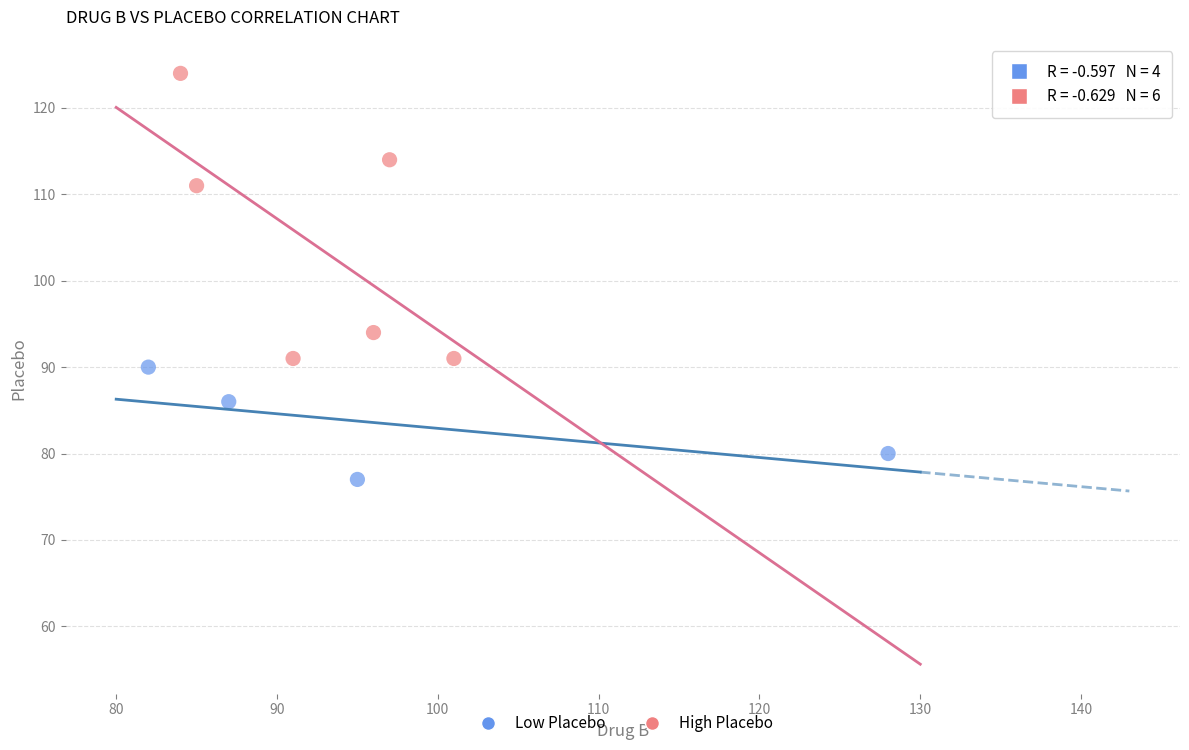

Which series contains the highest Y value?

High Placebo